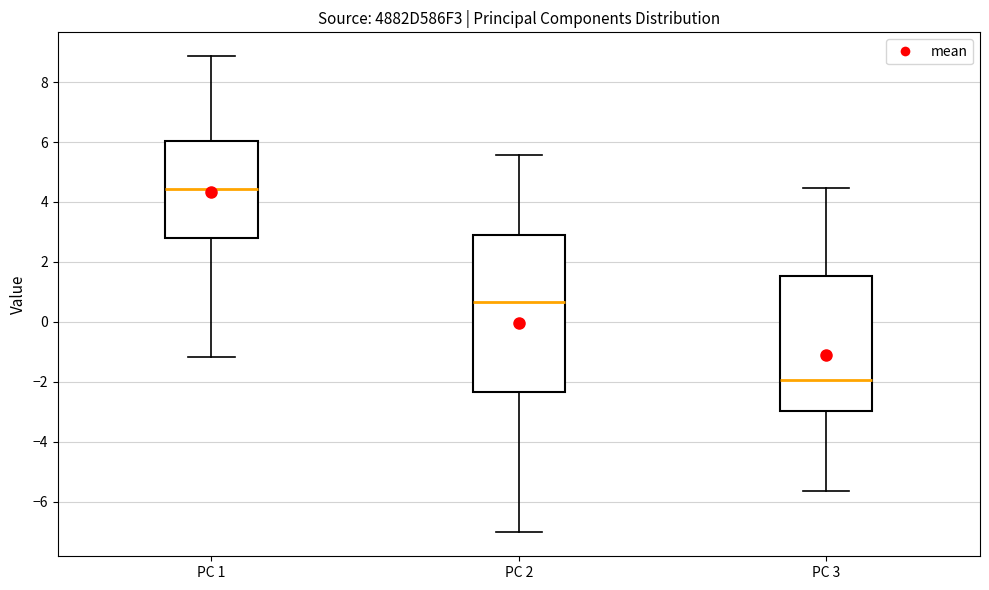

Where does the lower whisker of the box for PC 3 end on the y-axis? The values are not printed on the chart, so give them approximately, as read against the axis.

-5.6